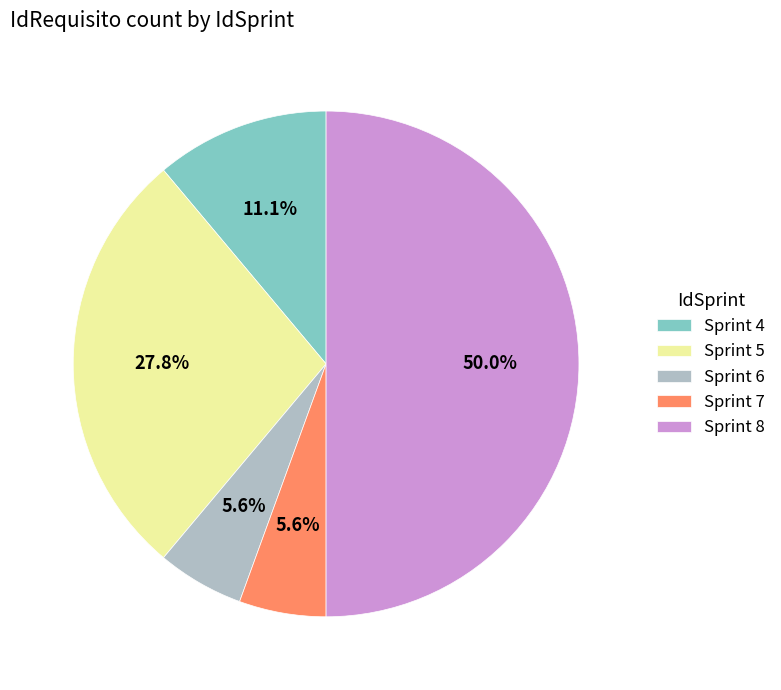

Which has a higher value, Sprint 5 or Sprint 4?

Sprint 5